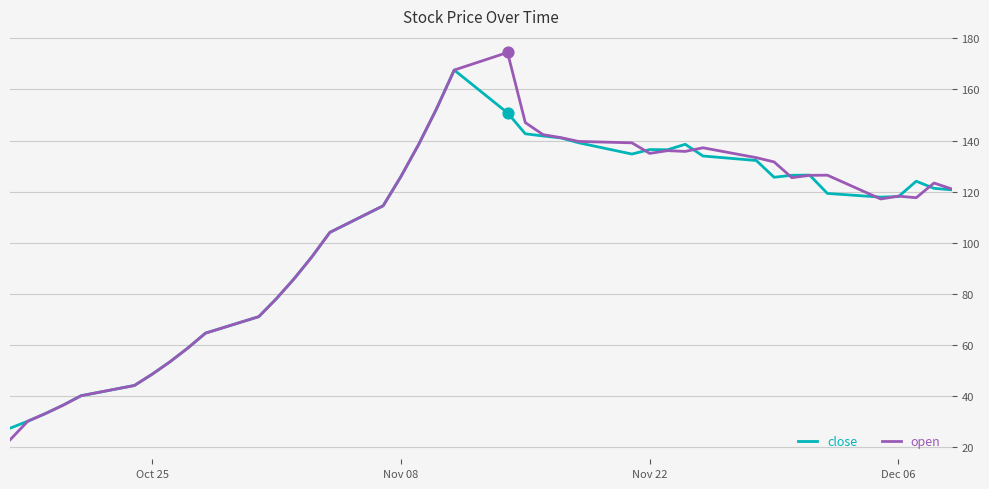

What are all the series names shown in the legend?

close, open